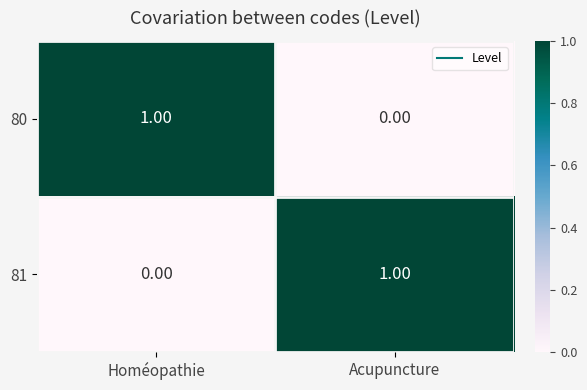

Rank the series at Acupuncture from lowest to highest value.

80, 81